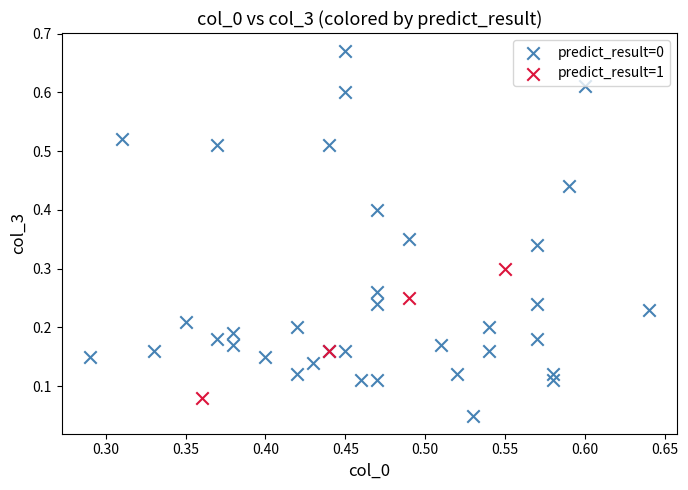

Which series reaches the minimum Y coordinate?

predict_result=0